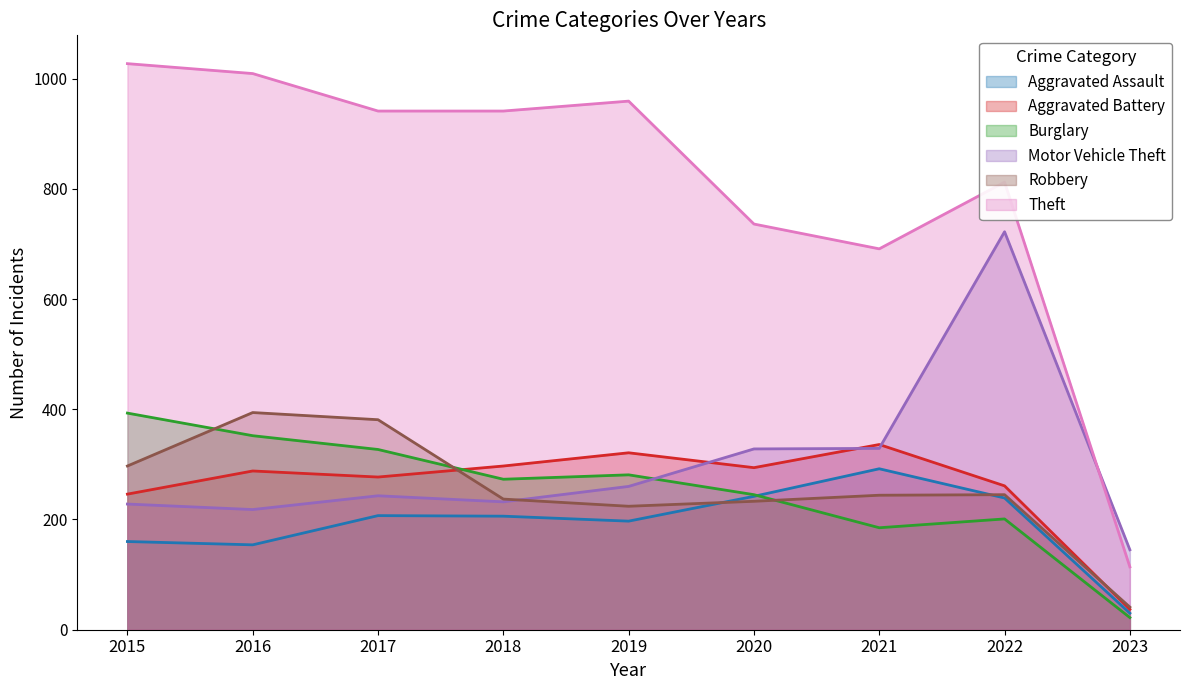

How many values in the Theft series are below 941?

4